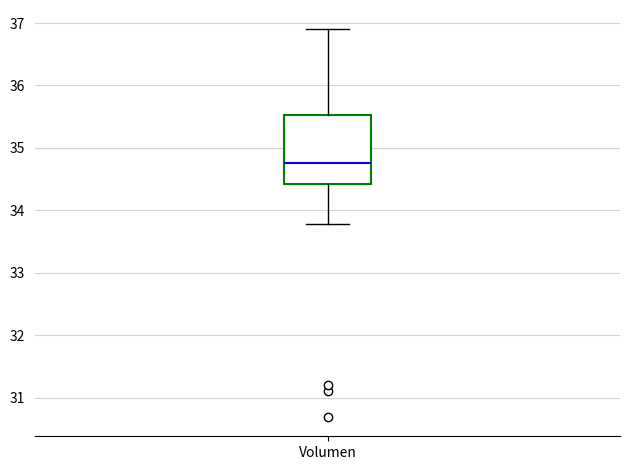

Where is the lower edge of the box for Volumen on the y-axis? The values are not printed on the chart, so give them approximately, as read against the axis.

34.4